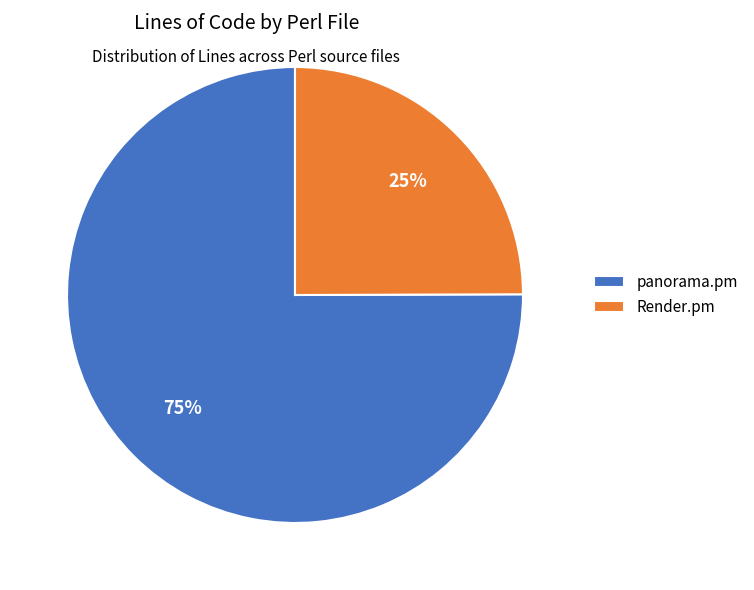

True or false: panorama.pm accounts for 75% of the total.

True